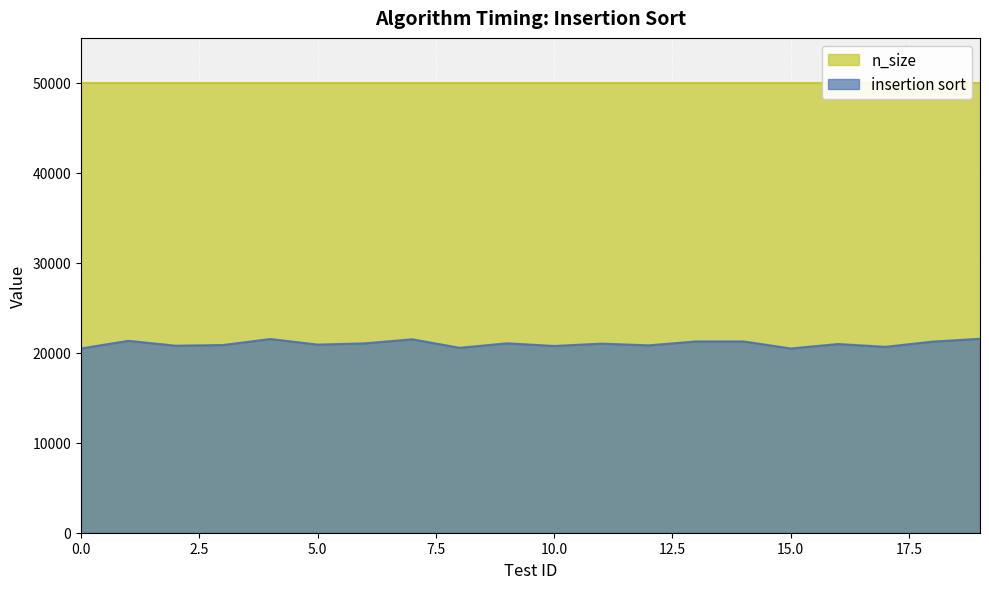

Reading left to right, extract all data points from this chart.

0=20481	1=21326	2=20788	3=20861	4=21531	5=20908	6=21050	7=21498	8=20554	9=21052	10=20756	11=21016	12=20825	13=21263	14=21263	15=20478	16=20974	17=20659	18=21241	19=21555